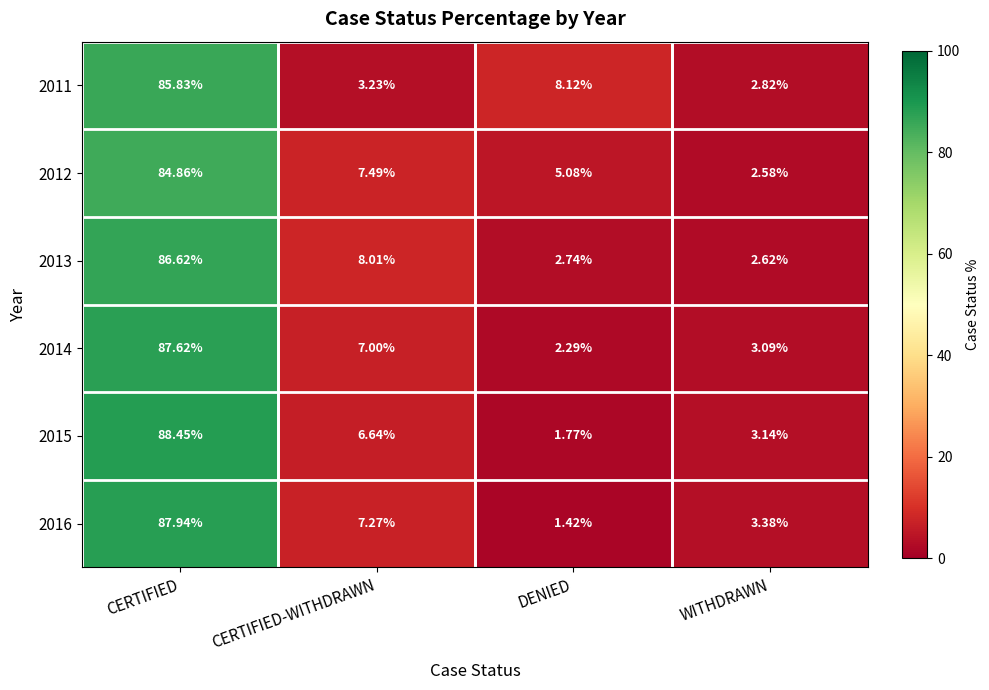

Rank the categories by 2014 value from highest to lowest.

CERTIFIED, CERTIFIED-WITHDRAWN, WITHDRAWN, DENIED